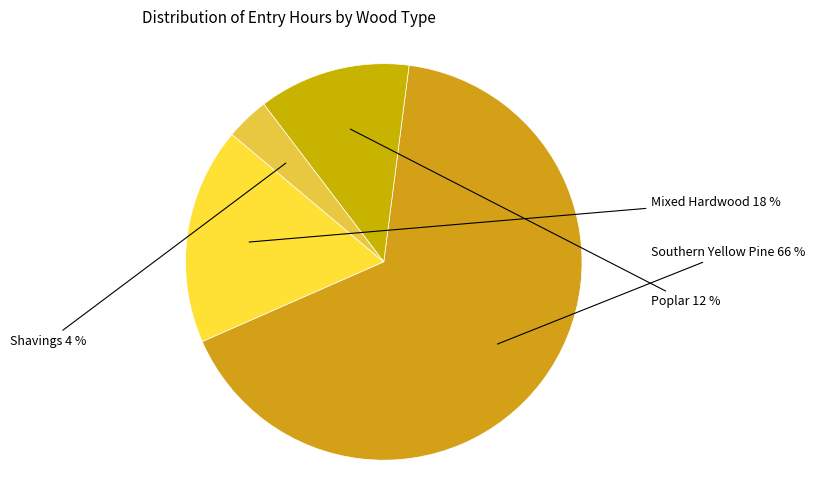

Is it true that Southern Yellow Pine is 16% of the pie?

False